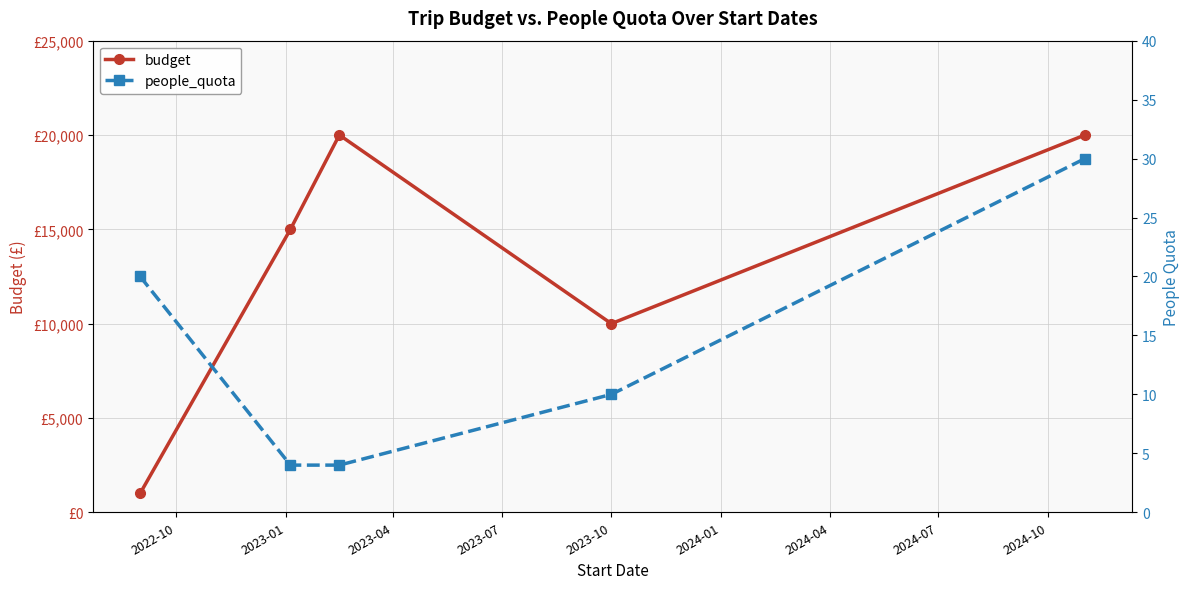

The budget series shows 31376 at 2023-10. True or false?

False